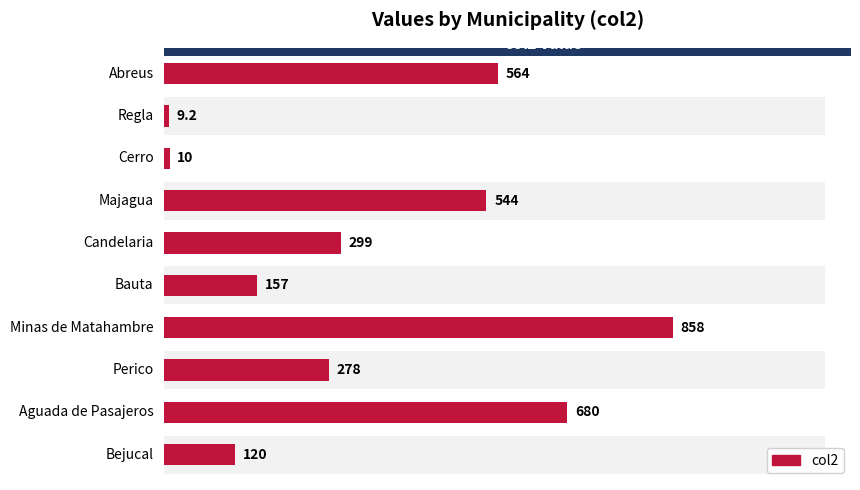

The chart shows a value of 231.9 at 5. True or false?

False